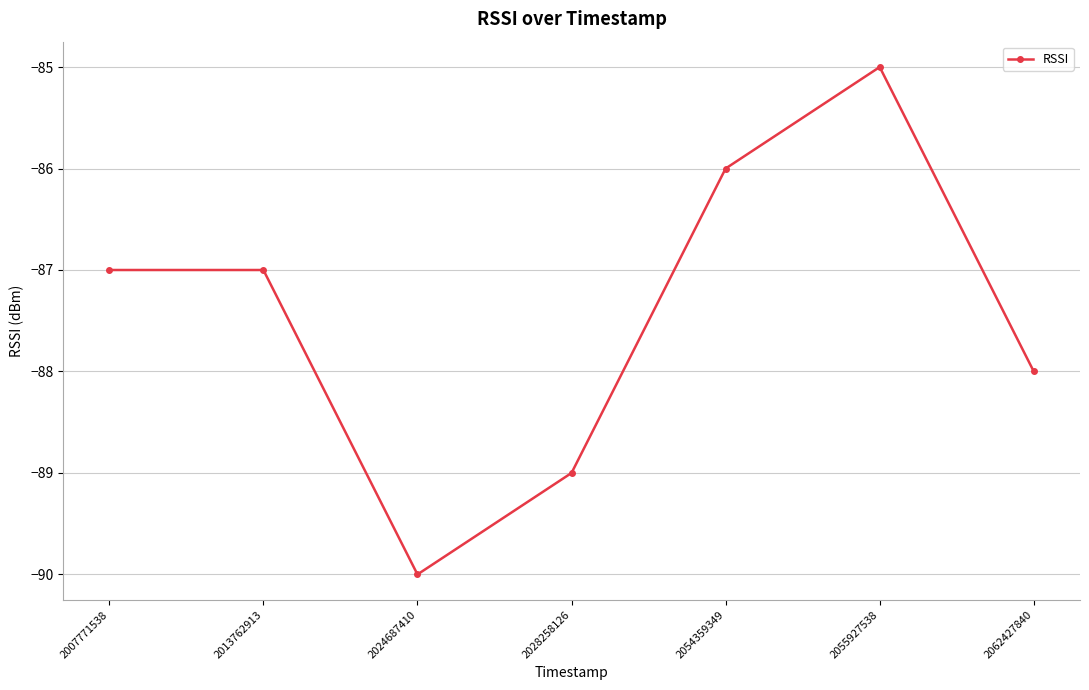

The value at 2024687410 is -90. True or false?

True